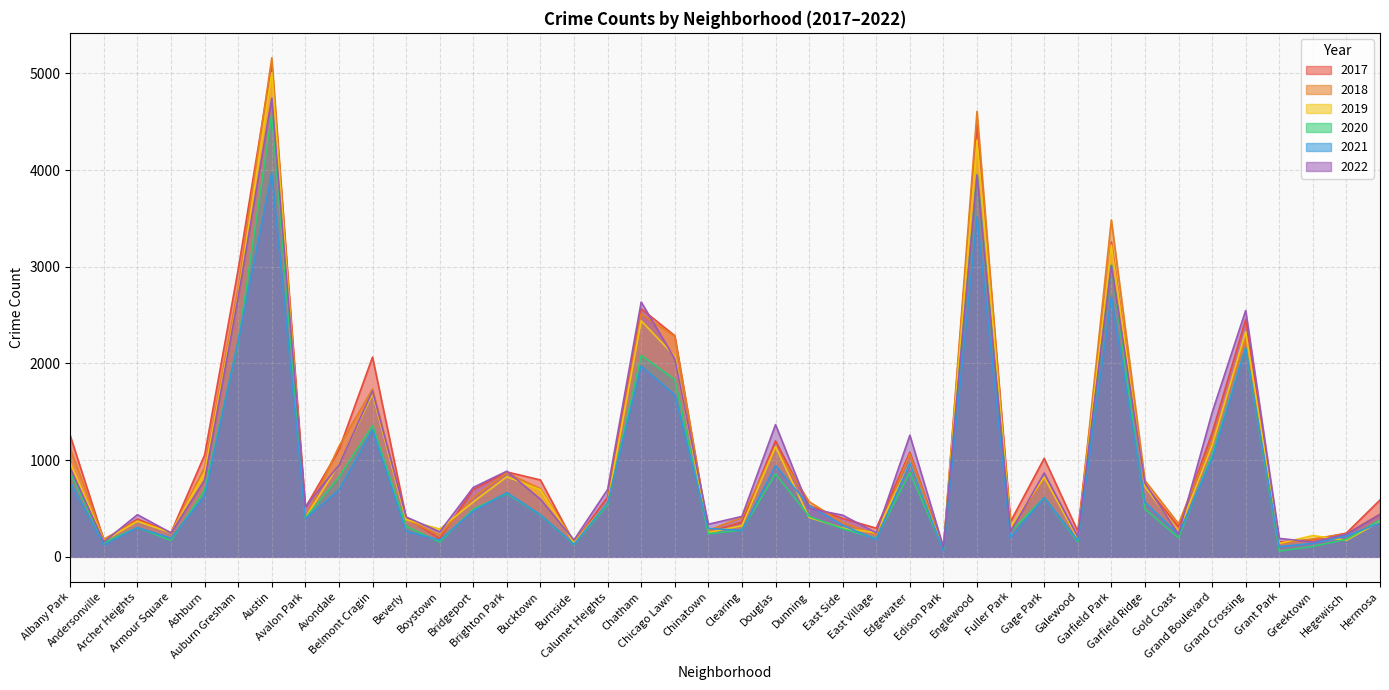

Reading left to right, transcribe all the data shown in this chart.

2017: Albany Park=1252	Andersonville=171	Archer Heights=391	Armour Square=251	Ashburn=1053	Auburn Gresham=2973	Austin=5095	Avalon Park=509	Avondale=1107	Belmont Cragin=2066	Beverly=404	Boystown=188	Bridgeport=697	Brighton Park=878	Bucktown=795	Burnside=145	Calumet Heights=620	Chatham=2566	Chicago Lawn=2288	Chinatown=253	Clearing=360	Douglas=1200	Dunning=531	East Side=397	East Village=296	Edgewater=1082	Edison Park=87	Englewood=4472	Fuller Park=365	Gage Park=1019	Galewood=265	Garfield Park=3257	Garfield Ridge=742	Gold Coast=311	Grand Boulevard=1281	Grand Crossing=2456	Grant Park=154	Greektown=176	Hegewisch=246	Hermosa=588
2019: Albany Park=968	Andersonville=166	Archer Heights=368	Armour Square=249	Ashburn=872	Auburn Gresham=2700	Austin=5008	Avalon Park=405	Avondale=957	Belmont Cragin=1687	Beverly=385	Boystown=287	Bridgeport=568	Brighton Park=828	Bucktown=694	Burnside=142	Calumet Heights=561	Chatham=2441	Chicago Lawn=2076	Chinatown=253	Clearing=322	Douglas=1140	Dunning=407	East Side=298	East Village=248	Edgewater=972	Edison Park=76	Englewood=4310	Fuller Park=308	Gage Park=825	Galewood=189	Garfield Park=3226	Garfield Ridge=728	Gold Coast=261	Grand Boulevard=1153	Grand Crossing=2328	Grant Park=138	Greektown=220	Hegewisch=171	Hermosa=365
2021: Albany Park=767	Andersonville=123	Archer Heights=303	Armour Square=193	Ashburn=629	Auburn Gresham=2237	Austin=3971	Avalon Park=395	Avondale=692	Belmont Cragin=1313	Beverly=265	Boystown=173	Bridgeport=474	Brighton Park=664	Bucktown=435	Burnside=130	Calumet Heights=559	Chatham=1973	Chicago Lawn=1675	Chinatown=293	Clearing=274	Douglas=944	Dunning=530	East Side=325	East Village=180	Edgewater=970	Edison Park=62	Englewood=3519	Fuller Park=200	Gage Park=613	Galewood=170	Garfield Park=2688	Garfield Ridge=565	Gold Coast=233	Grand Boulevard=1015	Grand Crossing=2160	Grant Park=104	Greektown=140	Hegewisch=217	Hermosa=350
2020: Albany Park=870	Andersonville=147	Archer Heights=303	Armour Square=169	Ashburn=686	Auburn Gresham=2213	Austin=4578	Avalon Park=400	Avondale=826	Belmont Cragin=1357	Beverly=315	Boystown=153	Bridgeport=493	Brighton Park=654	Bucktown=431	Burnside=126	Calumet Heights=538	Chatham=2084	Chicago Lawn=1834	Chinatown=239	Clearing=276	Douglas=857	Dunning=419	East Side=290	East Village=191	Edgewater=873	Edison Park=75	Englewood=3952	Fuller Park=259	Gage Park=612	Galewood=154	Garfield Park=3018	Garfield Ridge=494	Gold Coast=198	Grand Boulevard=1052	Grand Crossing=2158	Grant Park=60	Greektown=107	Hegewisch=181	Hermosa=382
2022: Albany Park=918	Andersonville=155	Archer Heights=436	Armour Square=247	Ashburn=793	Auburn Gresham=2685	Austin=4745	Avalon Park=519	Avondale=949	Belmont Cragin=1714	Beverly=413	Boystown=259	Bridgeport=718	Brighton Park=886	Bucktown=595	Burnside=175	Calumet Heights=696	Chatham=2636	Chicago Lawn=2048	Chinatown=337	Clearing=418	Douglas=1368	Dunning=500	East Side=431	East Village=248	Edgewater=1258	Edison Park=99	Englewood=3950	Fuller Park=260	Gage Park=867	Galewood=209	Garfield Park=3011	Garfield Ridge=761	Gold Coast=236	Grand Boulevard=1492	Grand Crossing=2548	Grant Park=191	Greektown=153	Hegewisch=236	Hermosa=438
2018: Albany Park=1117	Andersonville=183	Archer Heights=374	Armour Square=248	Ashburn=924	Auburn Gresham=2787	Austin=5162	Avalon Park=401	Avondale=1142	Belmont Cragin=1736	Beverly=386	Boystown=224	Bridgeport=616	Brighton Park=869	Bucktown=704	Burnside=160	Calumet Heights=554	Chatham=2513	Chicago Lawn=2281	Chinatown=273	Clearing=409	Douglas=1131	Dunning=571	East Side=354	East Village=230	Edgewater=1064	Edison Park=75	Englewood=4607	Fuller Park=289	Gage Park=816	Galewood=201	Garfield Park=3485	Garfield Ridge=789	Gold Coast=342	Grand Boulevard=1205	Grand Crossing=2250	Grant Park=141	Greektown=185	Hegewisch=240	Hermosa=442